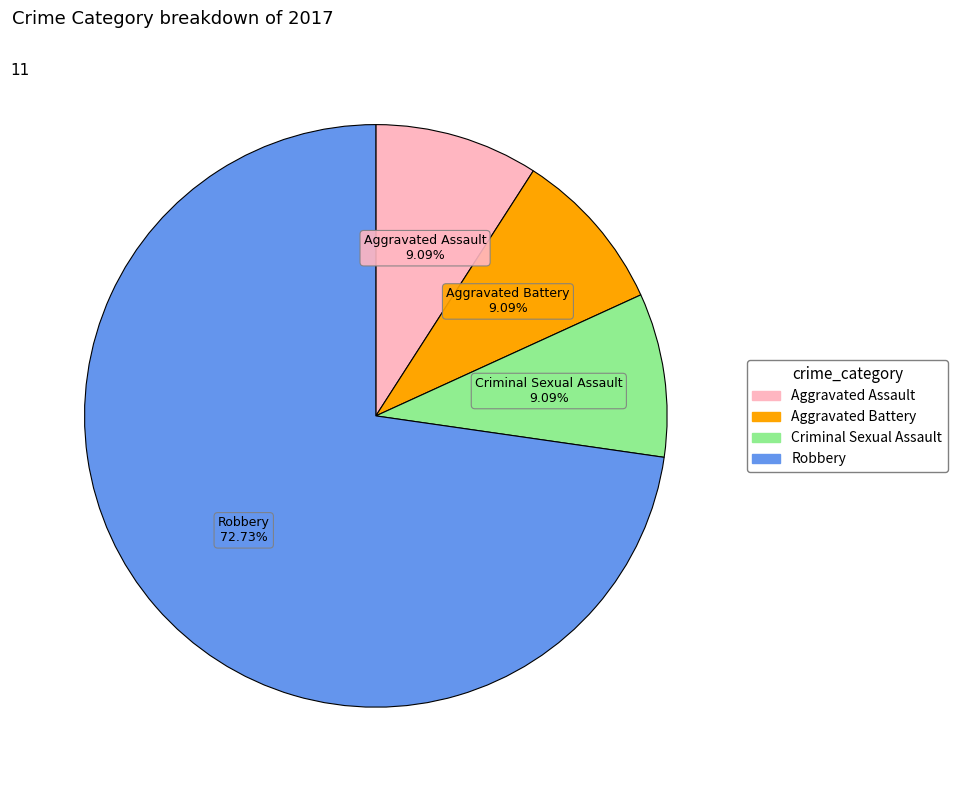

How many slices are in this pie chart?

4